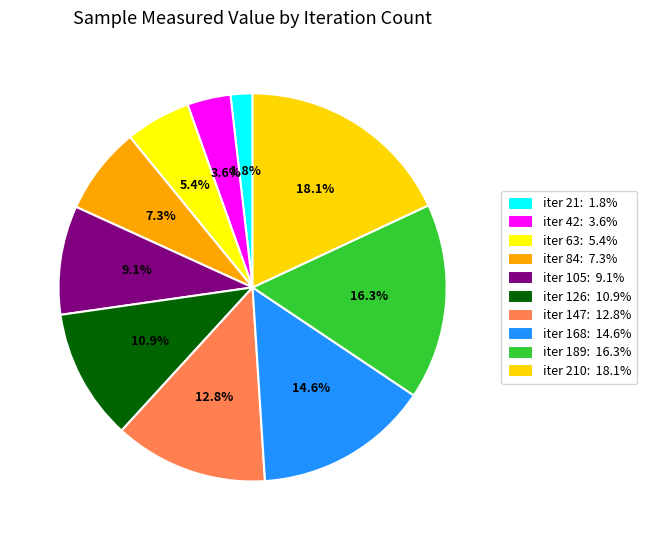

How many slices are in this pie chart?

10